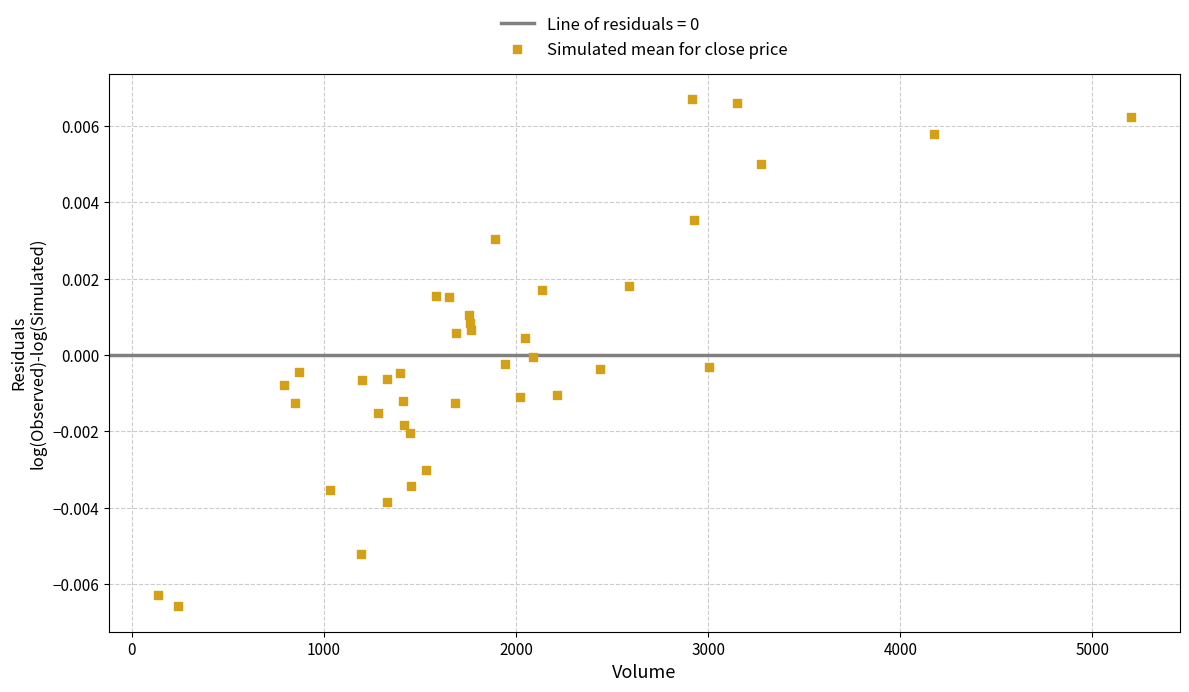

What is the range of X values (max minus min)?

5067.0